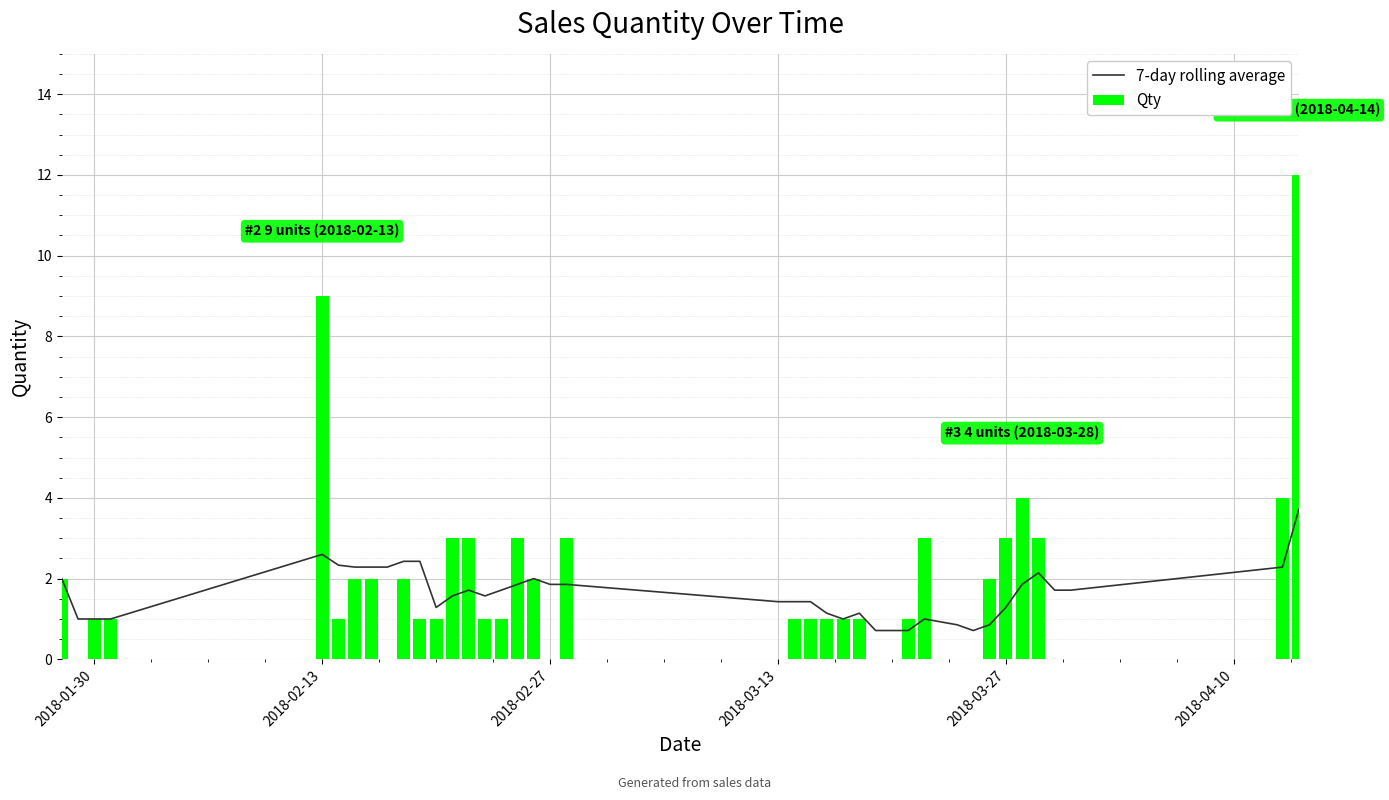

Count the number of data series in this chart.

2